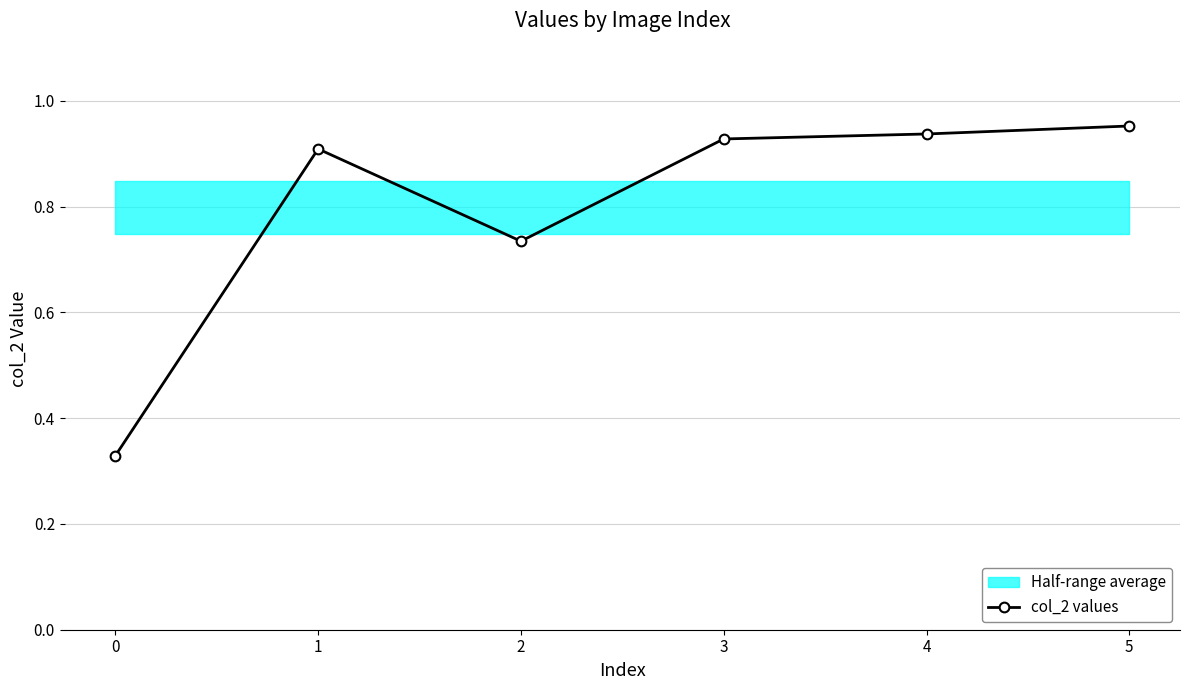

How many points are lower than both their immediate neighbors (excluding endpoints)?

1